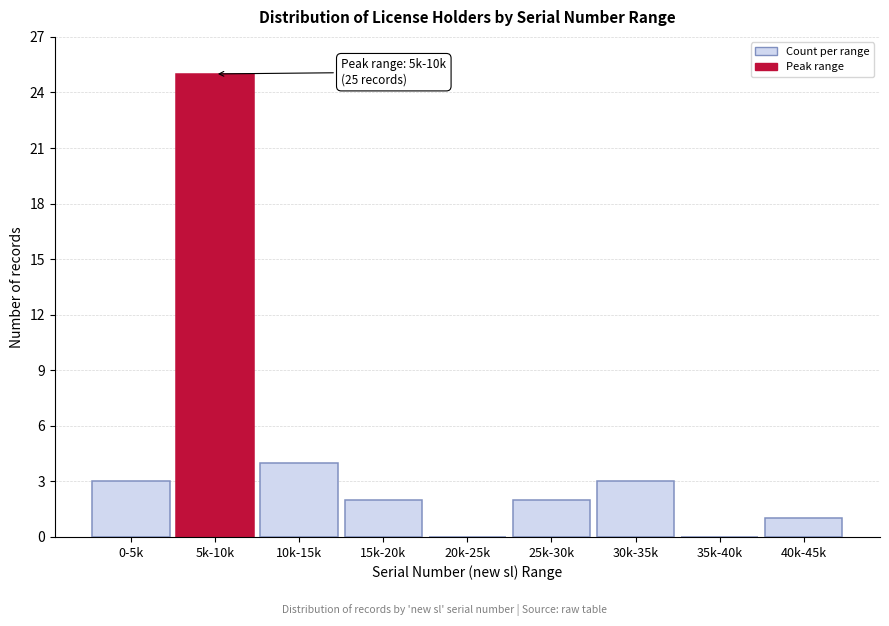

Reading left to right, what are all the values shown in this chart?

0-5k=3	5k-10k=25	10k-15k=4	15k-20k=2	20k-25k=0	25k-30k=2	30k-35k=3	35k-40k=0	40k-45k=1